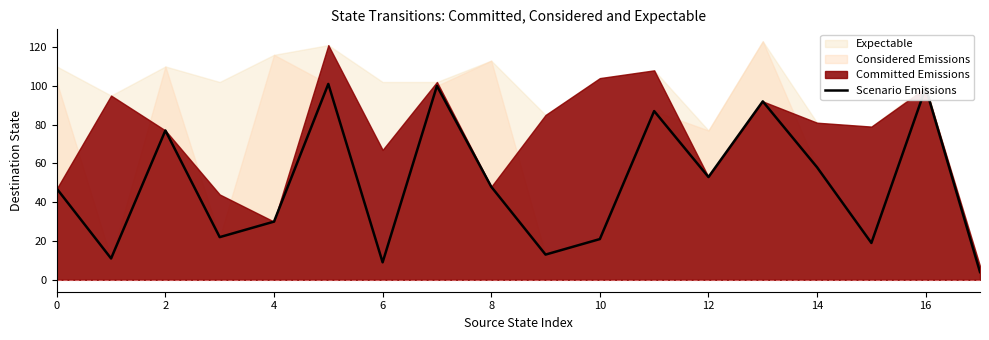

What is the highest value of the Scenario Emissions series?

101